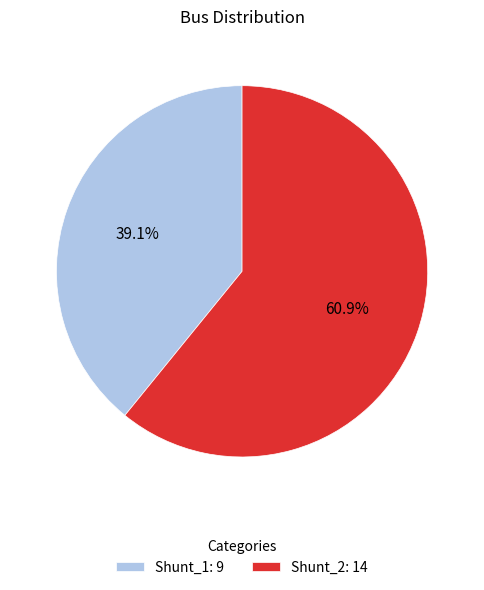

True or false: Shunt_1 accounts for 39% of the total.

True